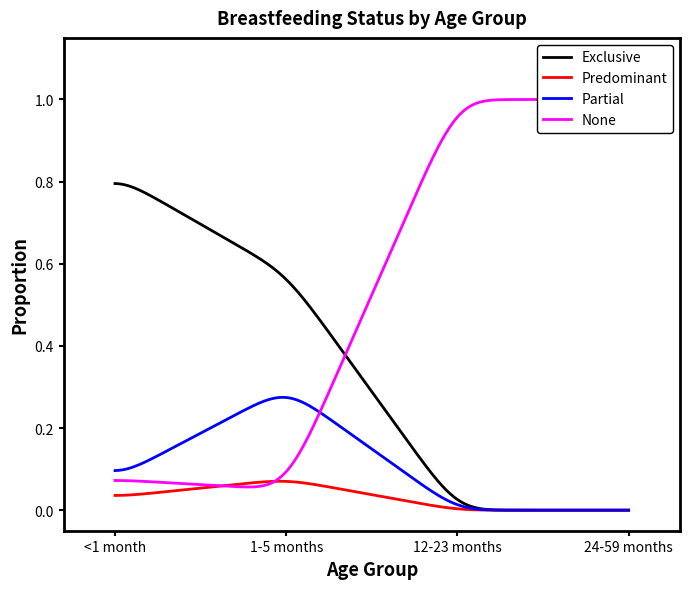

Reading left to right, list all the values displayed in this chart.

Exclusive: <1 month=0.8	1-5 months=0.6	12-23 months=0.0	24-59 months=0.0
Predominant: <1 month=0.0	1-5 months=0.1	12-23 months=0.0	24-59 months=0.0
Partial: <1 month=0.1	1-5 months=0.3	12-23 months=0.0	24-59 months=0.0
None: <1 month=0.1	1-5 months=0.1	12-23 months=1.0	24-59 months=1.0